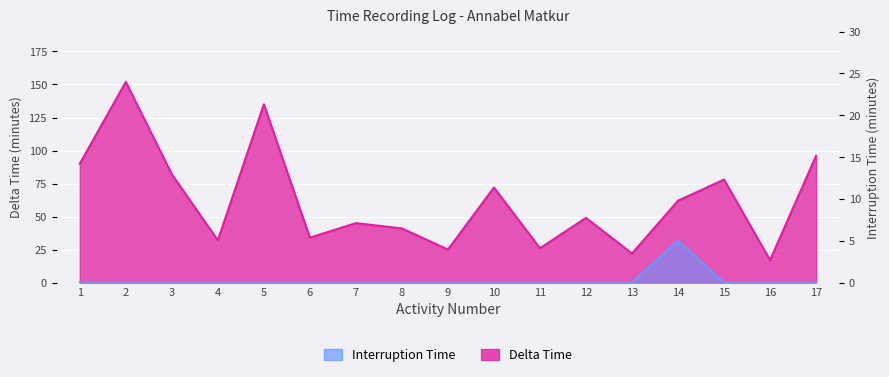

How many series are shown in this chart?

2